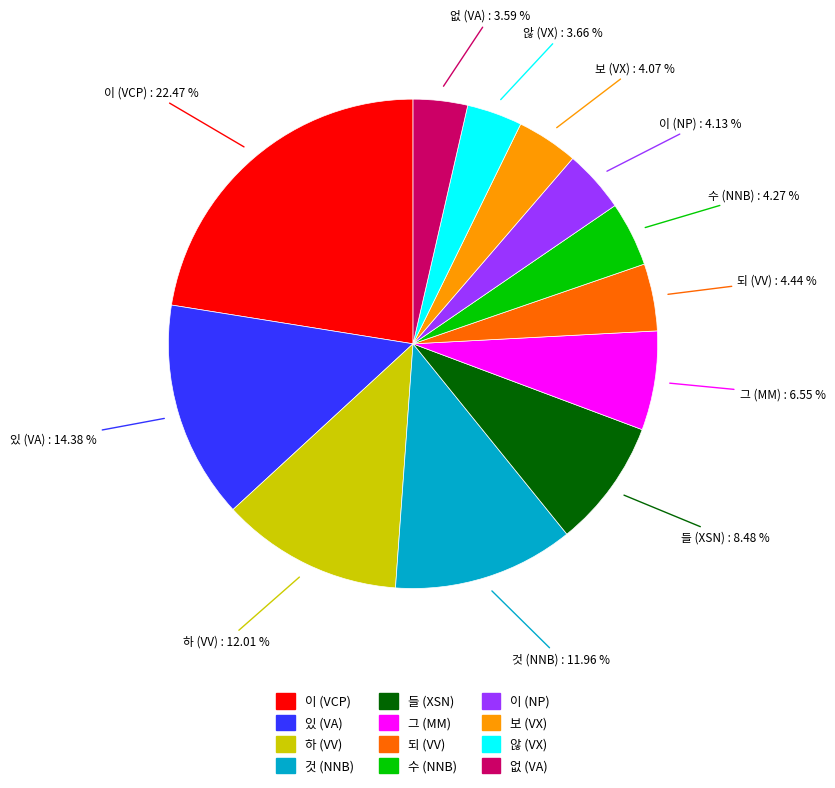

To the nearest percent, what is the average slice percentage?

8%